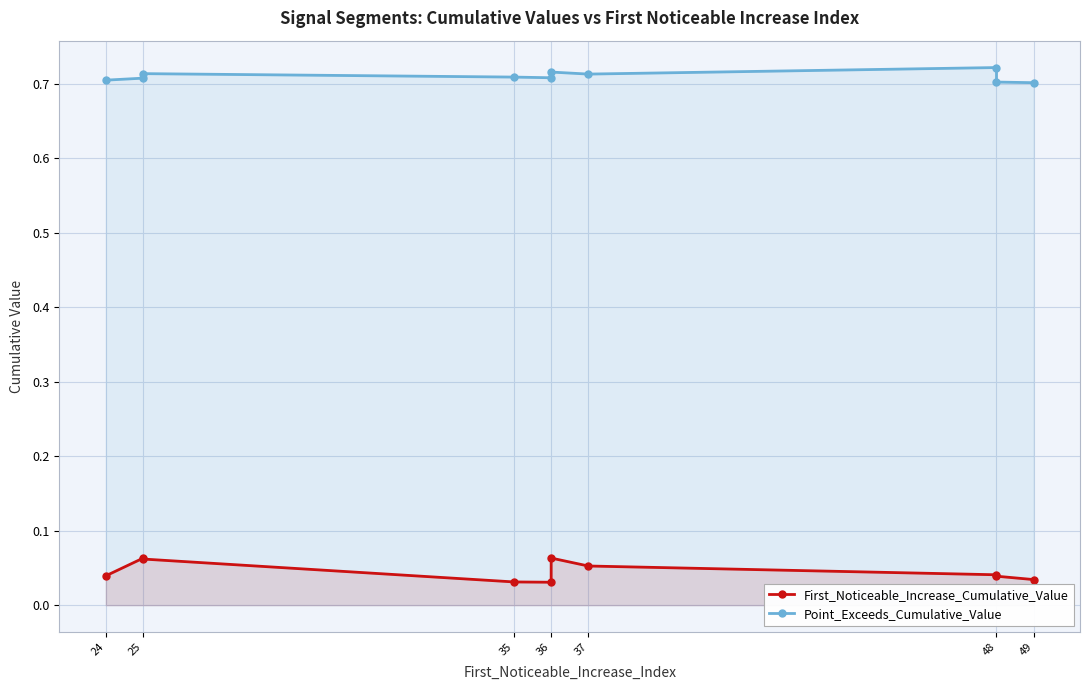

The Point_Exceeds_Cumulative_Value series shows 0.7 at 25. True or false?

True